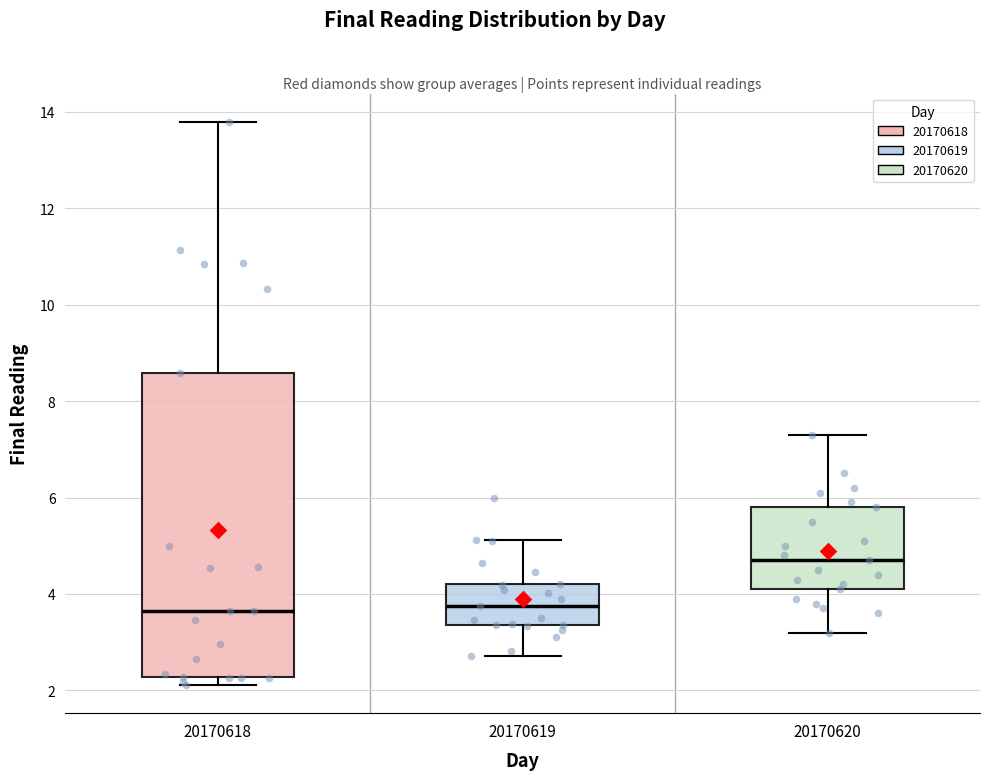

Which box is the tallest, from its lower edge to its upper edge?

20170618